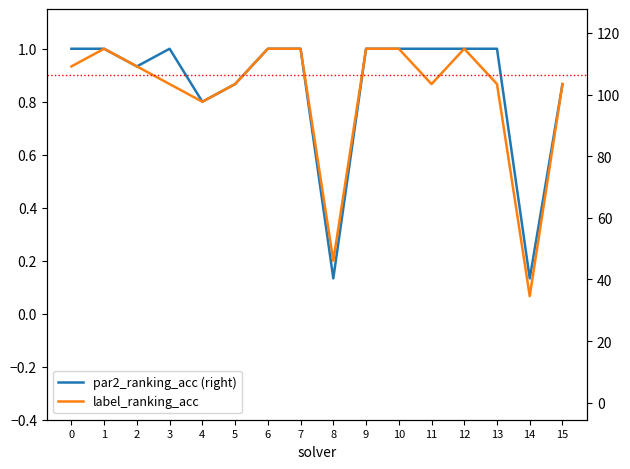

What is the minimum value shown in the chart?

0.1